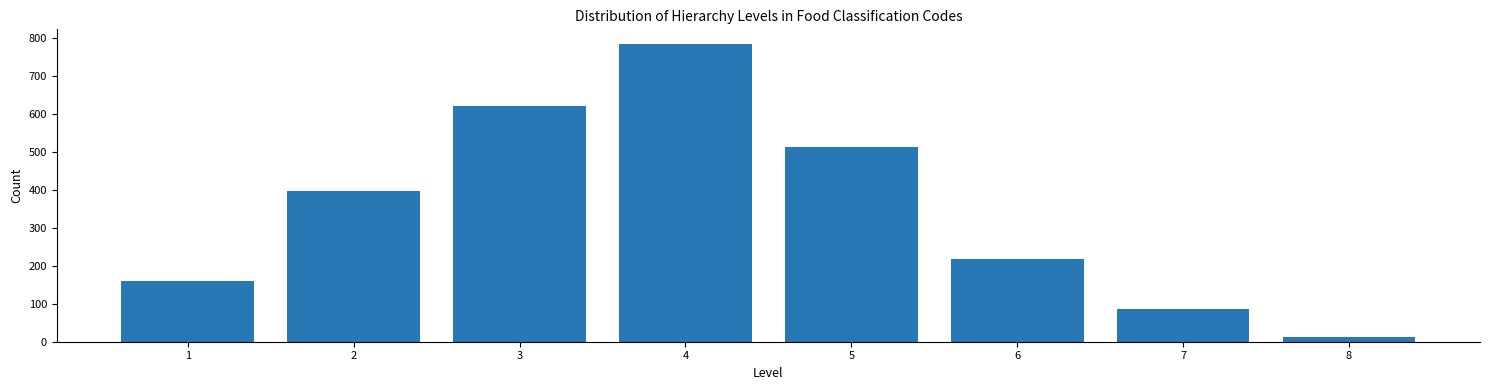

Reading left to right, transcribe all the data shown in this chart.

1=159	2=398	3=621	4=784	5=512	6=218	7=87	8=13